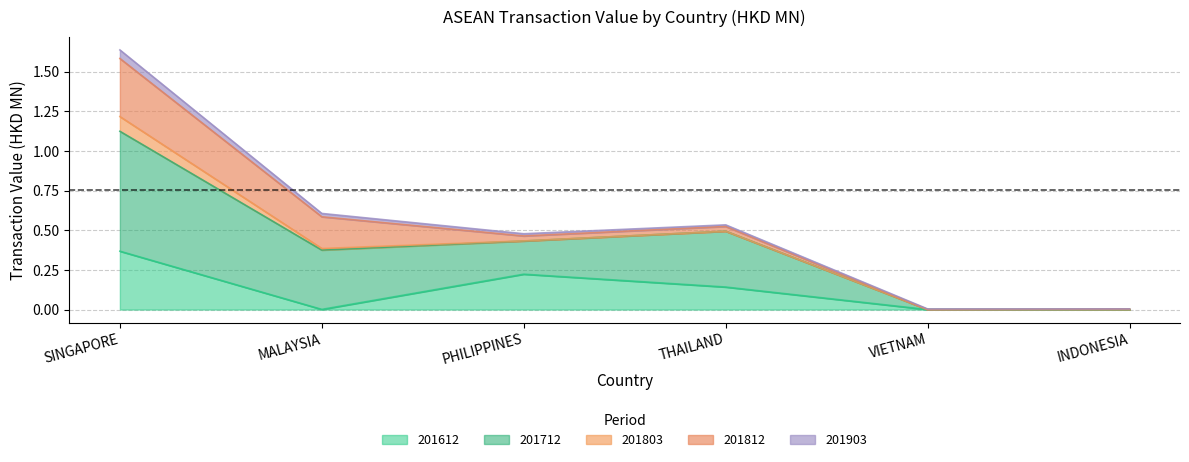

Which series has the largest range (max minus min)?

201903